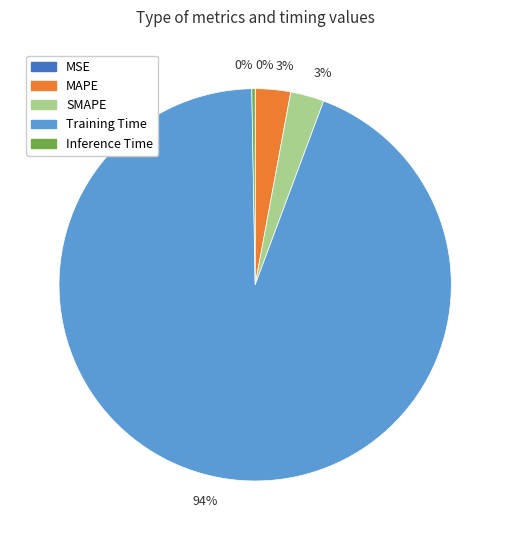

Does any single category account for the majority?

Yes